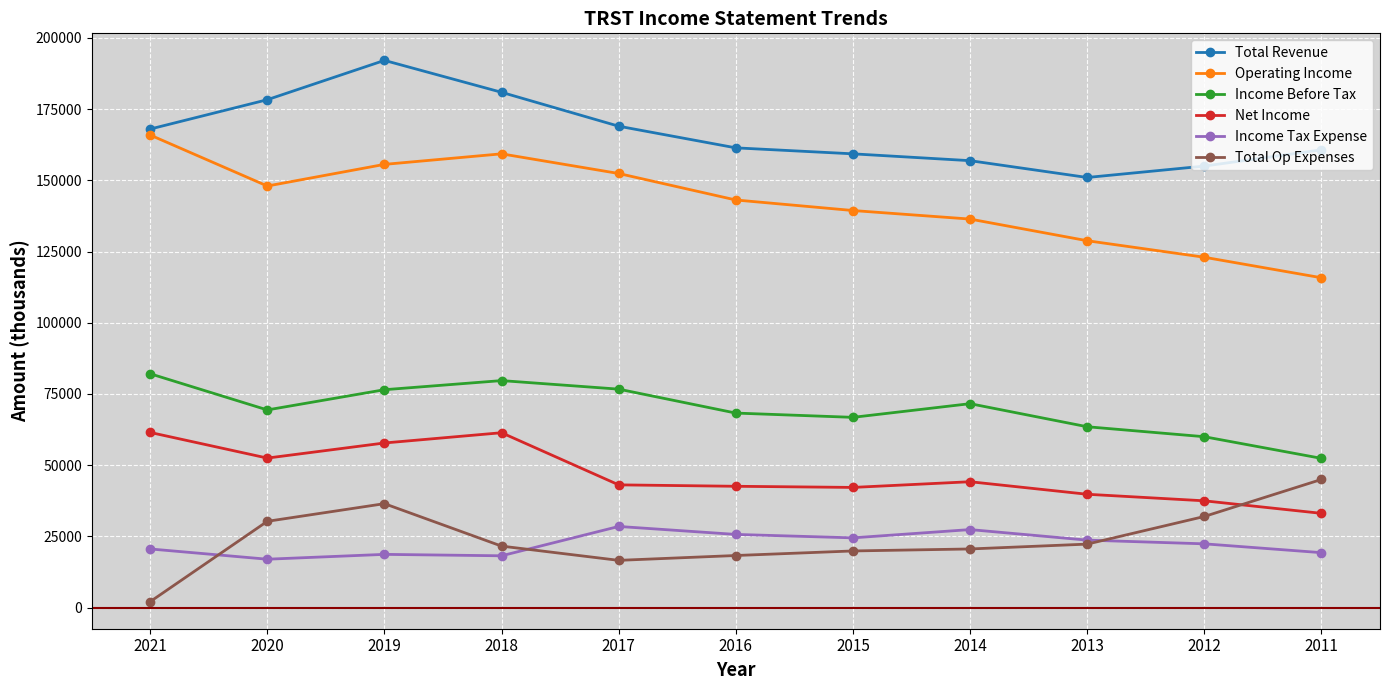

The Income Before Tax series shows 79700 at 2018. True or false?

True